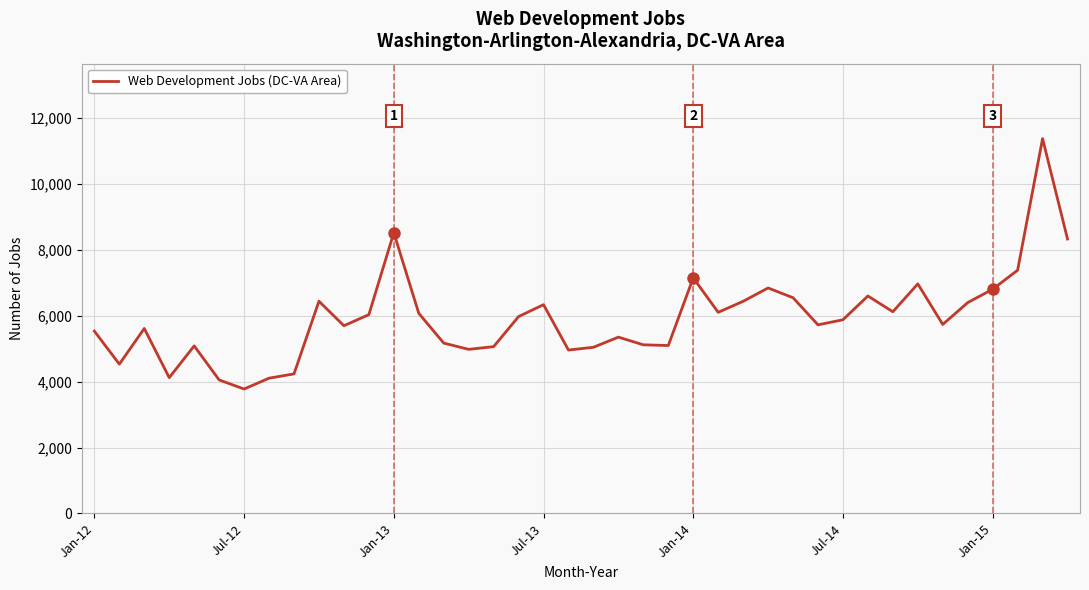

How many lines are shown in the chart?

1